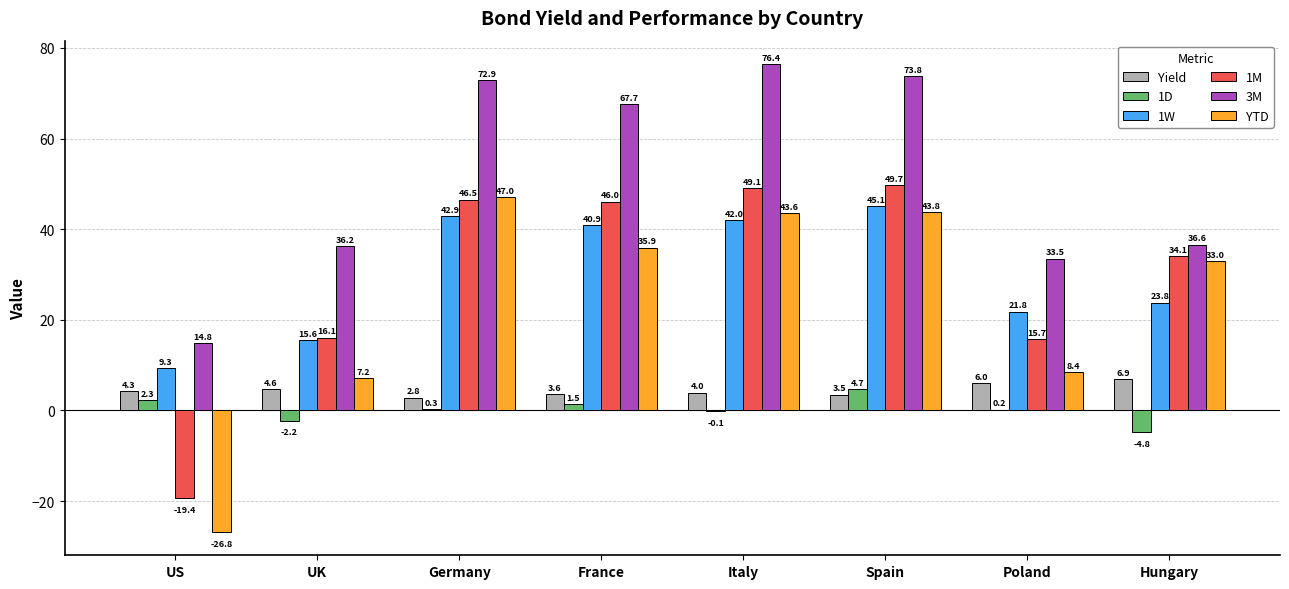

What is the sum of all YTD values?

192.1